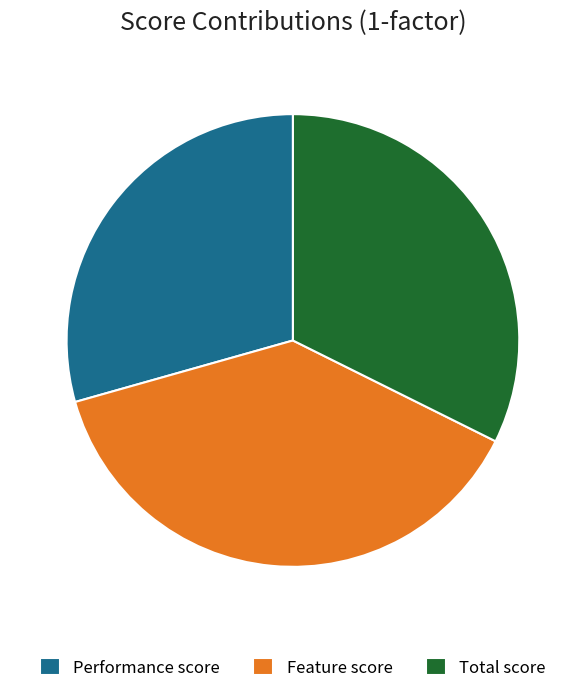

True or false: Feature score accounts for 38% of the total.

True